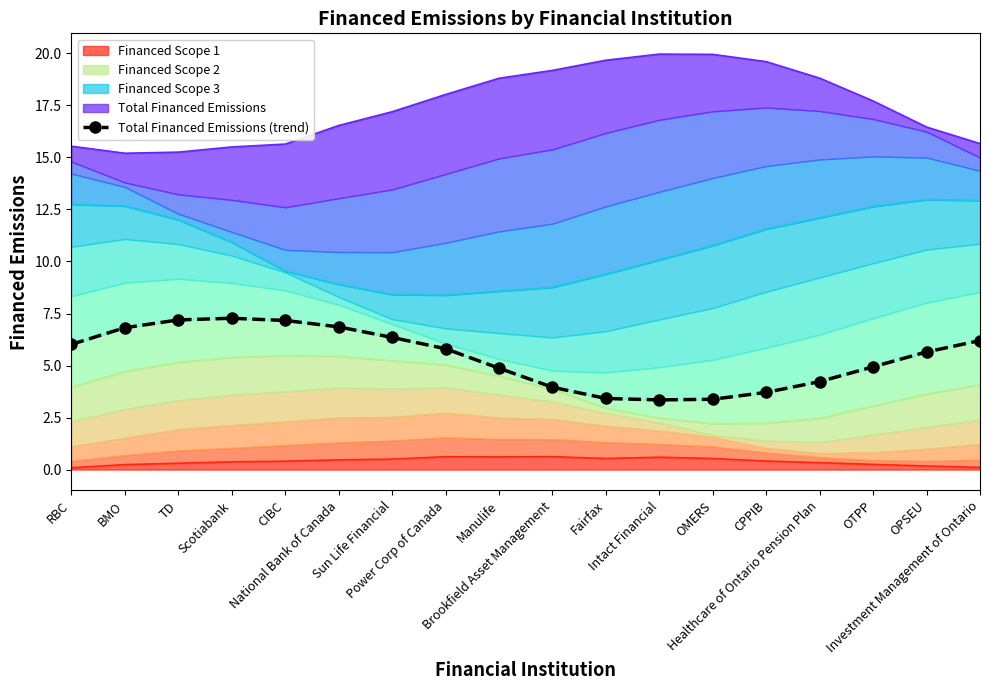

What is the highest value of the Financed Scope 1 series?

0.6